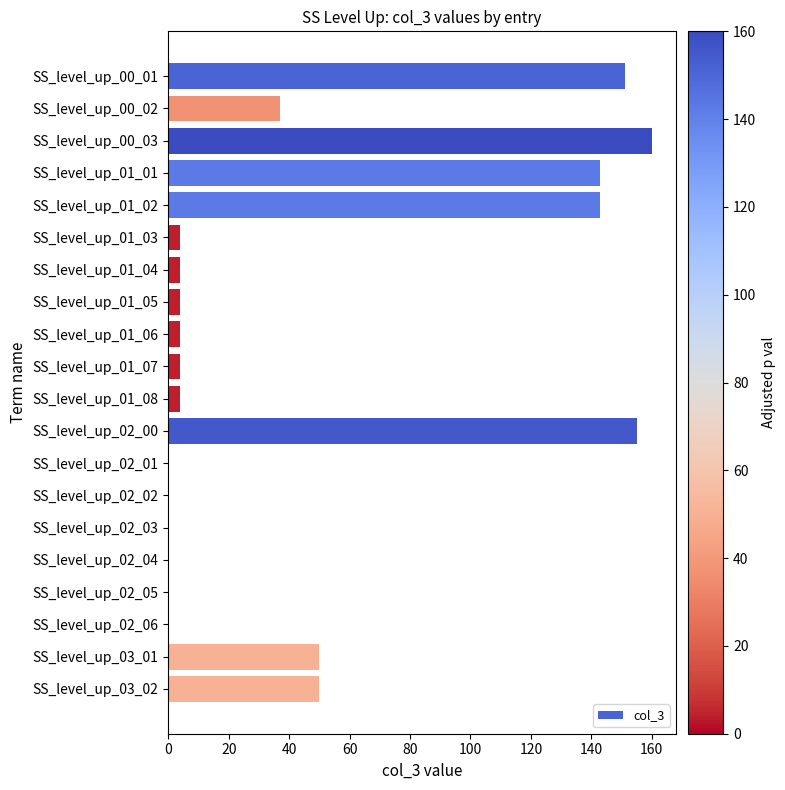

What is the ratio of the value at SS_level_up_01_06 to the value at SS_level_up_01_05?

1.0